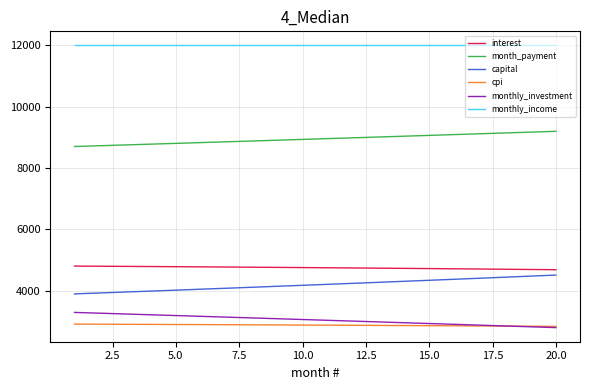

Which series has the largest total across all categories?

monthly_income